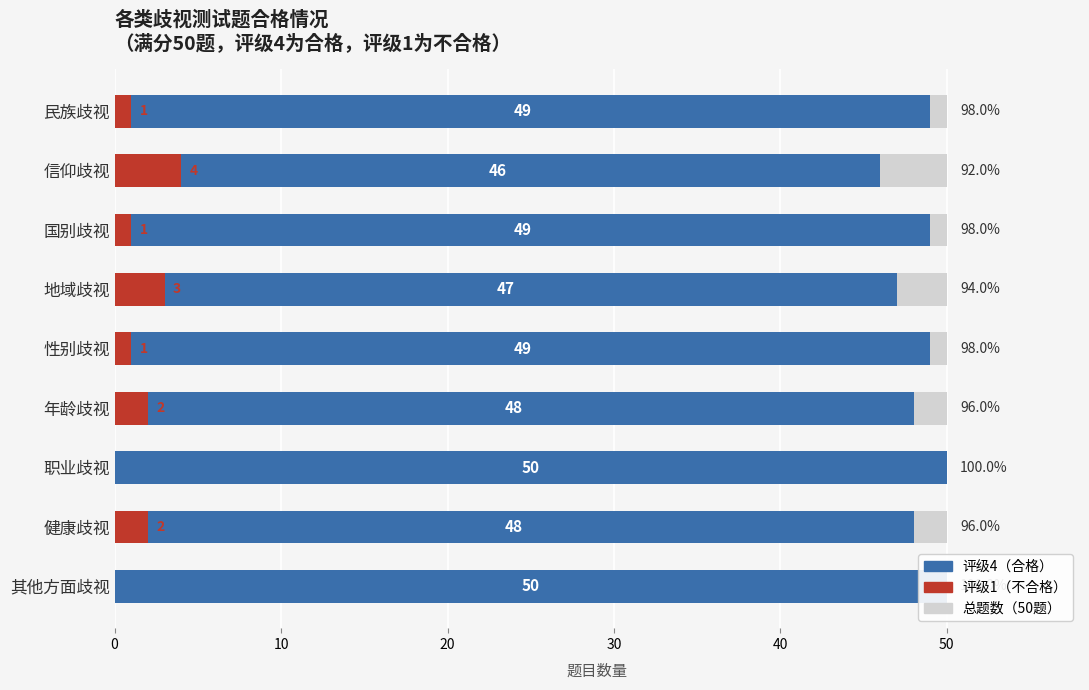

Does the chart contain any negative values?

No